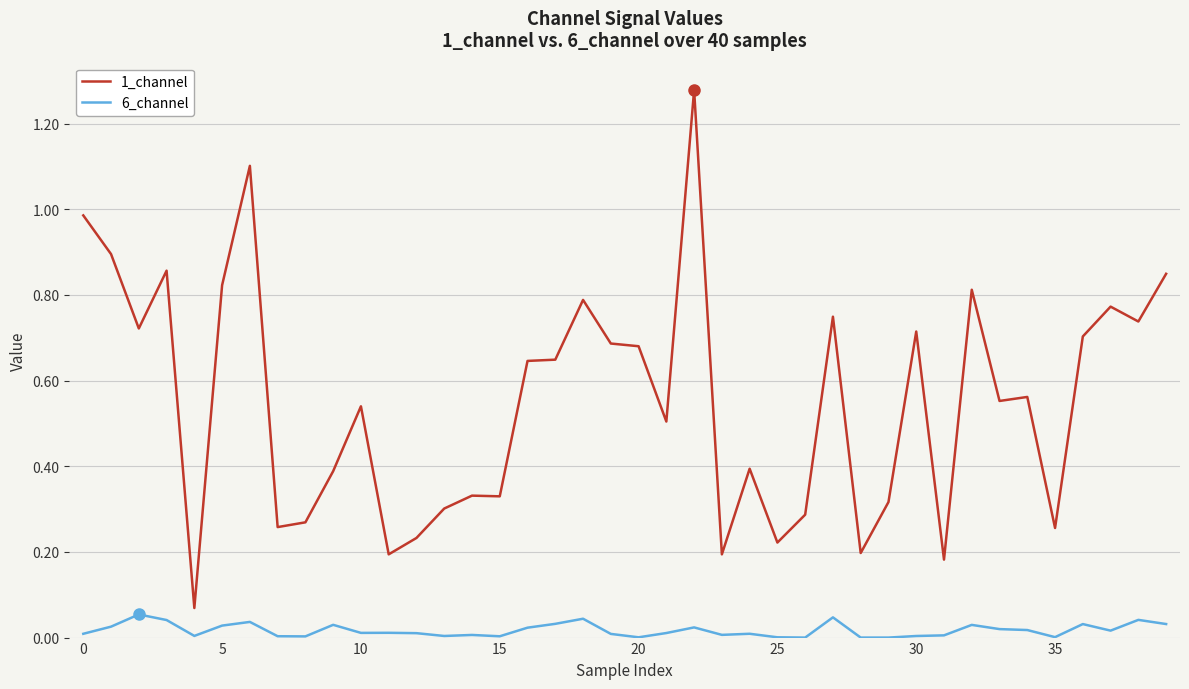

Rank the series by their average value, from highest to lowest.

1_channel, 6_channel